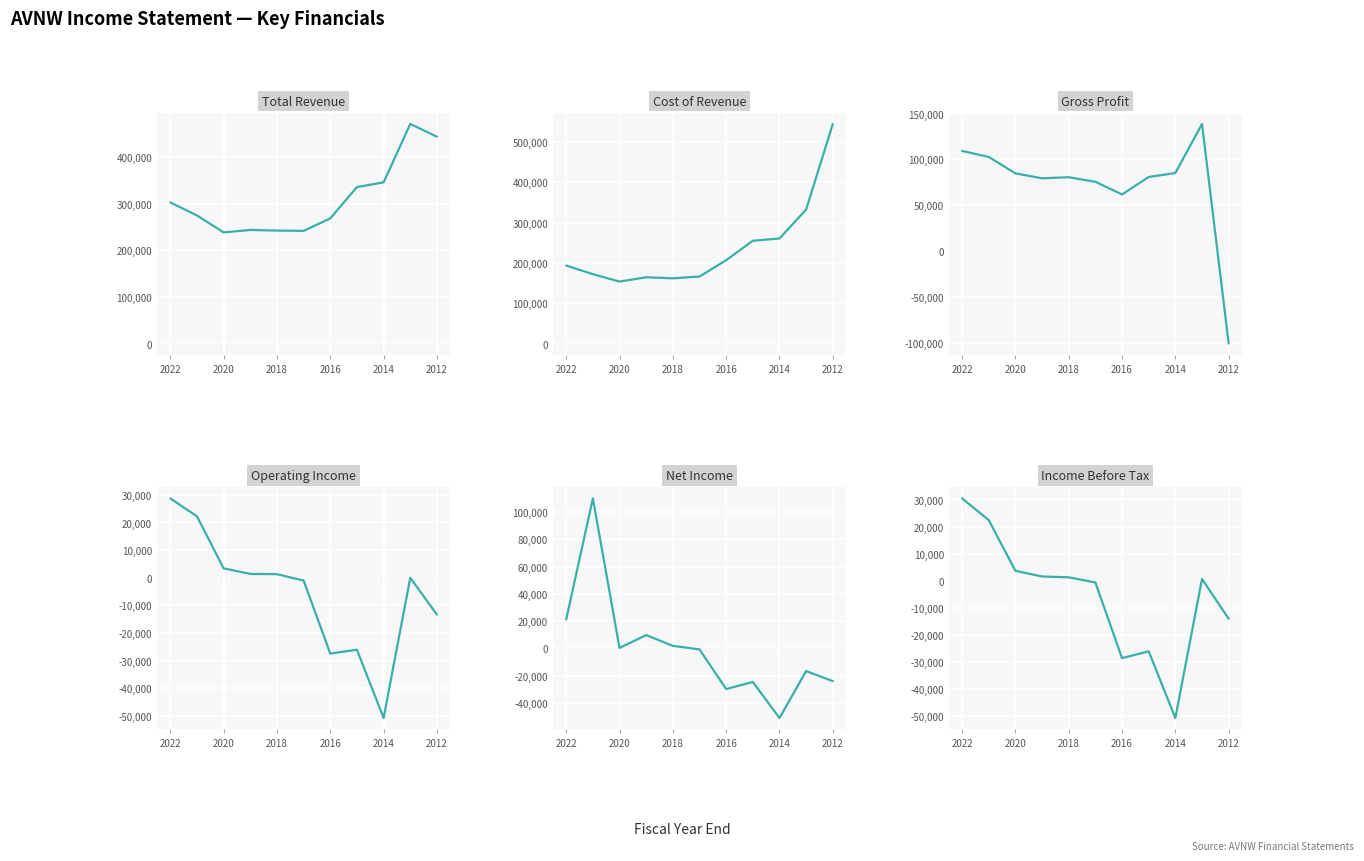

After their last crossing, which series has the higher values: Gross Profit or Net Income?

Net Income